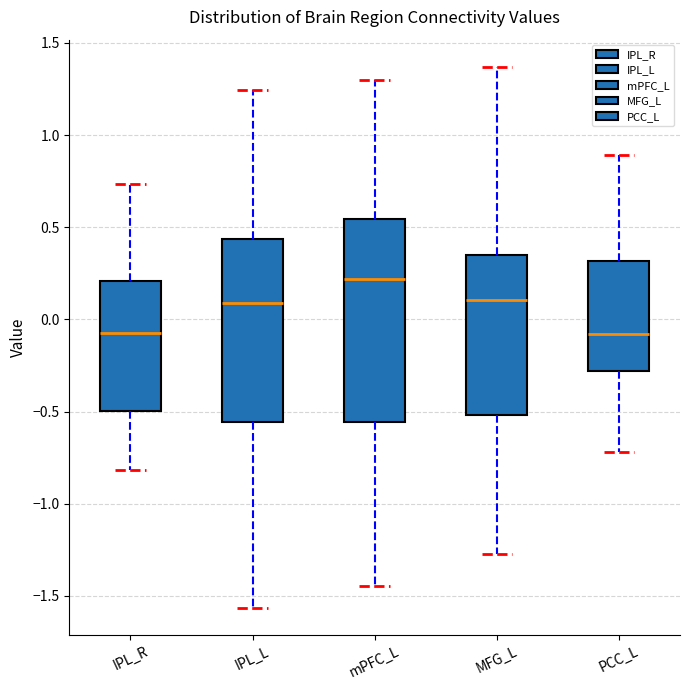

Reading left to right, read every box against the y-axis: the position of its median line, the range the box covers, and the ends of its whiskers. The values are not printed on the chart, so give them approximately, as read against the axis.

IPL_R: median -0.05, box -0.50 to 0.20, whiskers -0.80 to 0.75
IPL_L: median 0.10, box -0.55 to 0.45, whiskers -1.55 to 1.25
mPFC_L: median 0.20, box -0.55 to 0.55, whiskers -1.45 to 1.30
MFG_L: median 0.10, box -0.50 to 0.35, whiskers -1.25 to 1.35
PCC_L: median -0.10, box -0.30 to 0.30, whiskers -0.70 to 0.90